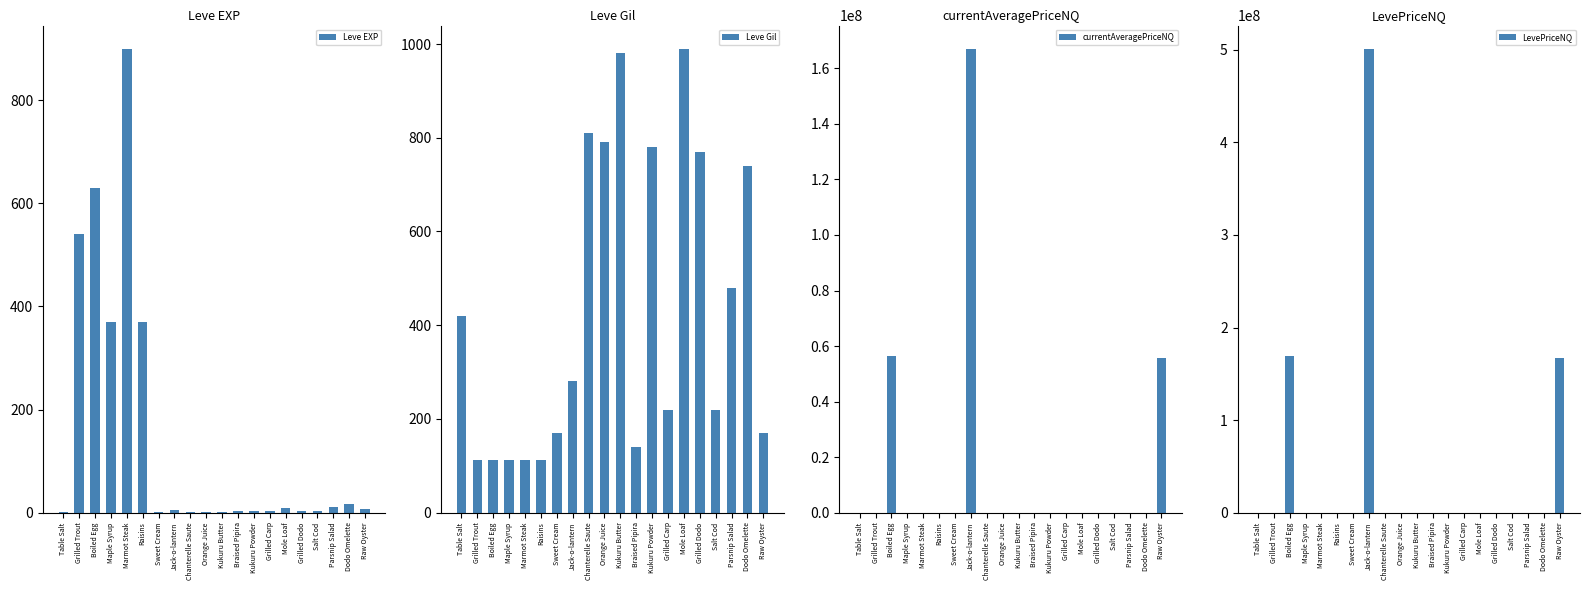

Which series changed the most between Boiled Egg and Grilled Carp?

LevePriceNQ